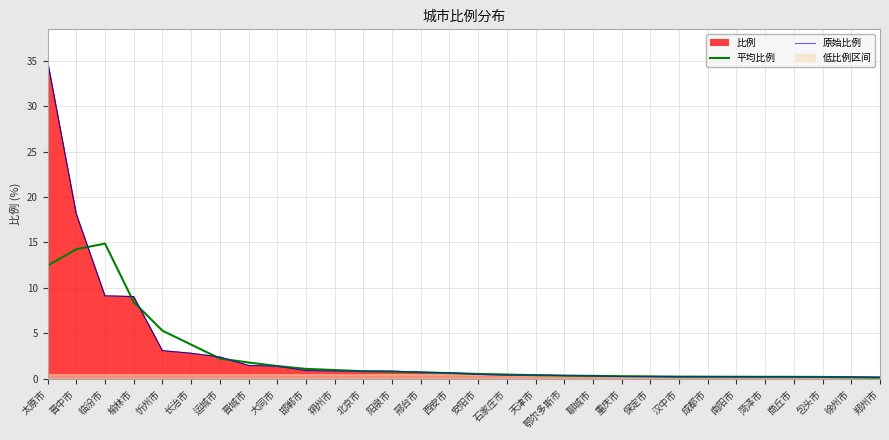

How many lines are shown in the chart?

2